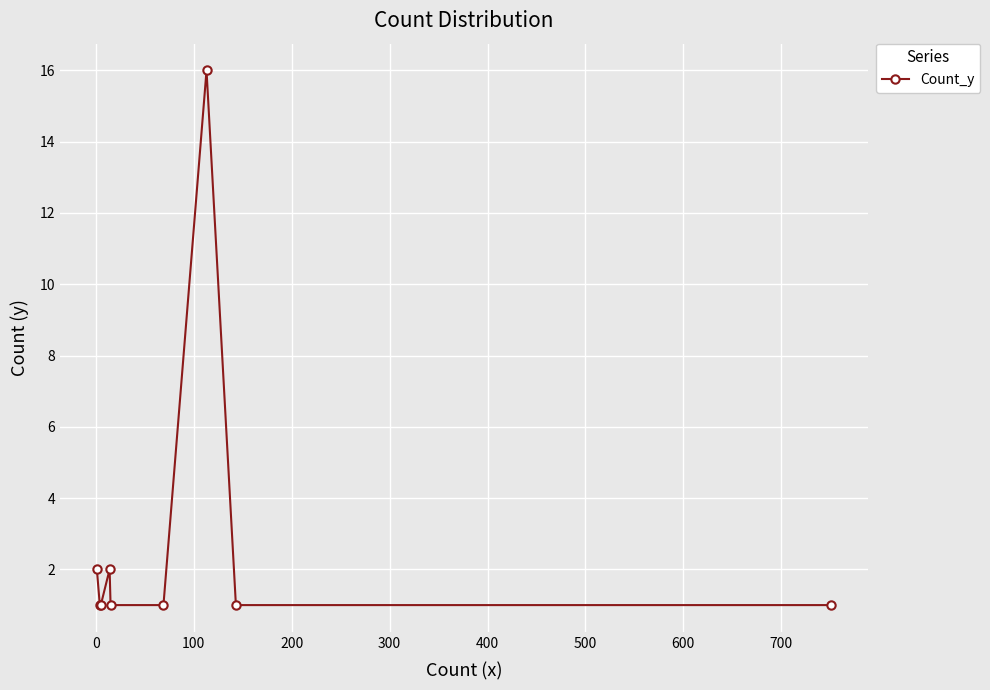

True or false: there are more than 0 points higher than both neighbors.

True